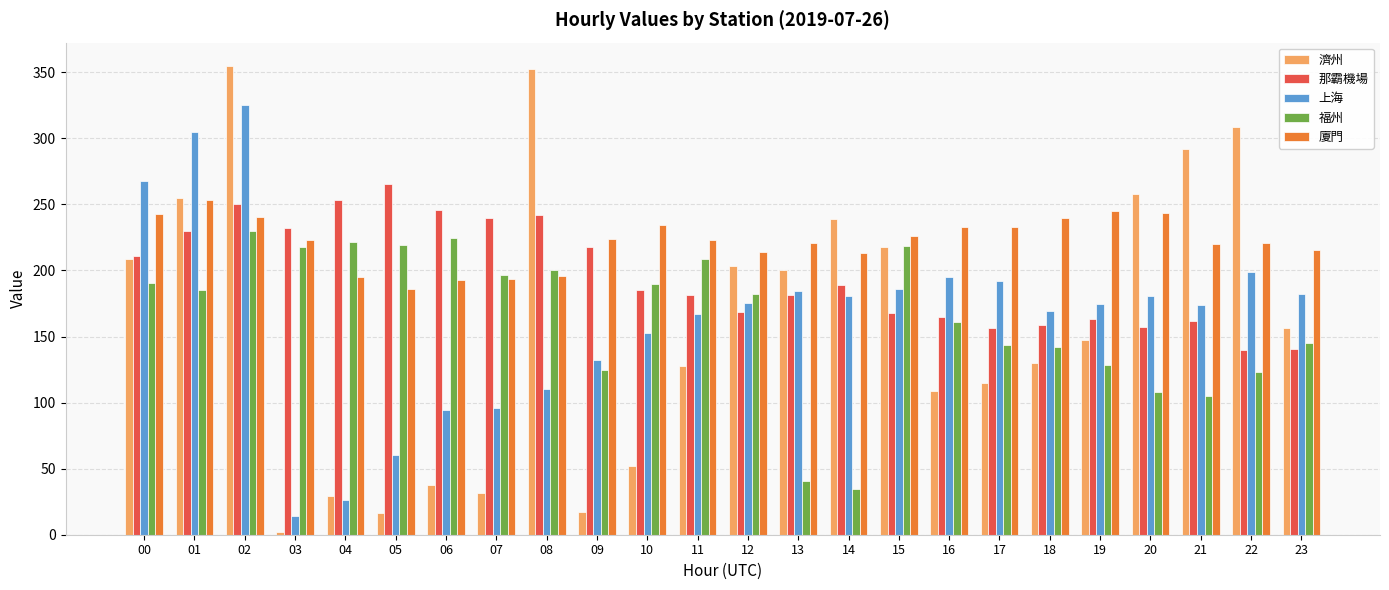

Between 04 and 16, which series saw the biggest shift?

上海